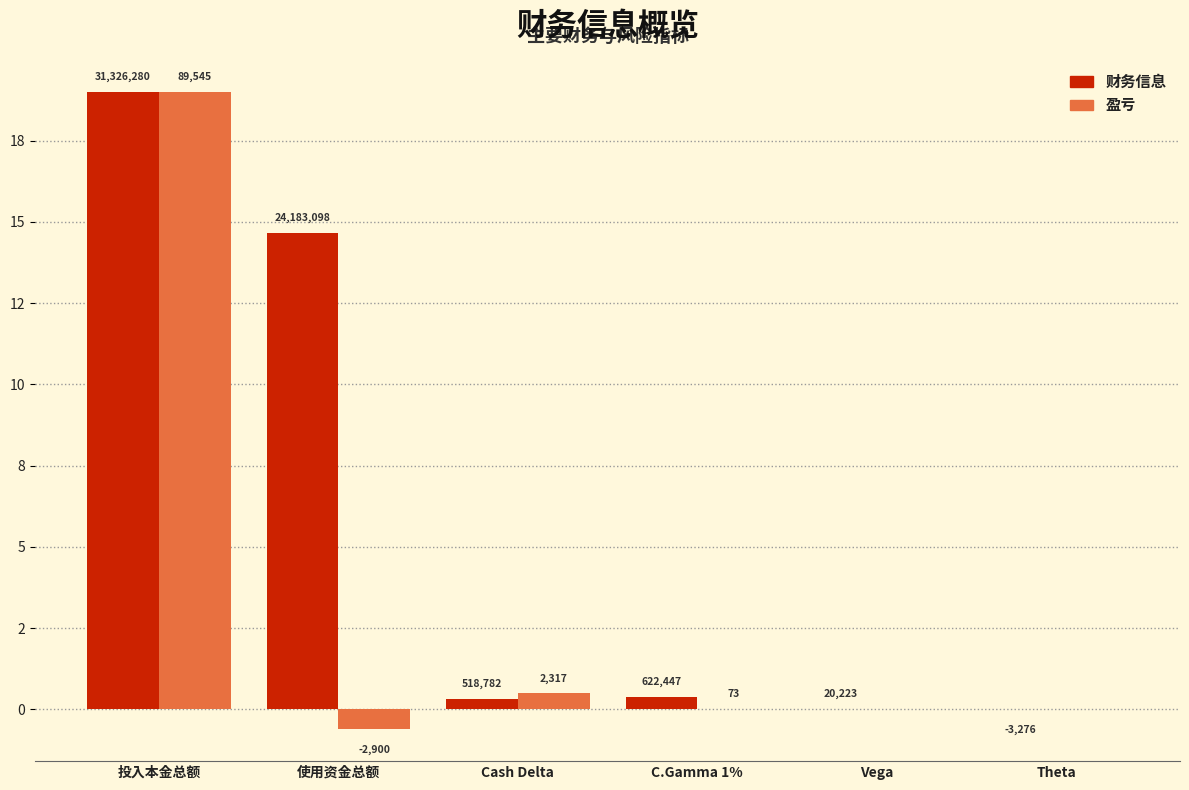

Where is 盈亏 nearest to the value 9?

Cash Delta